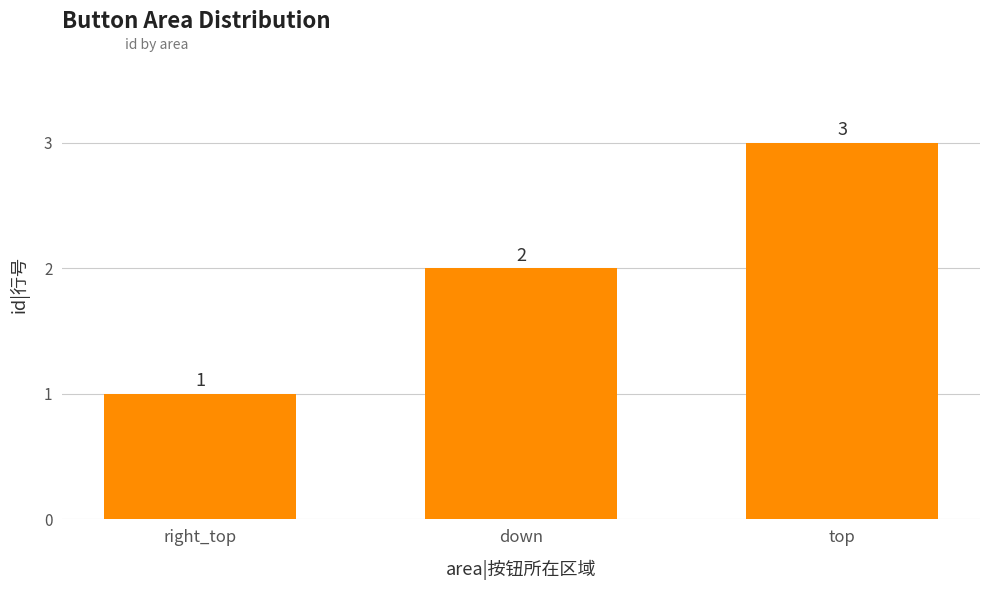

Read the value at top.

3